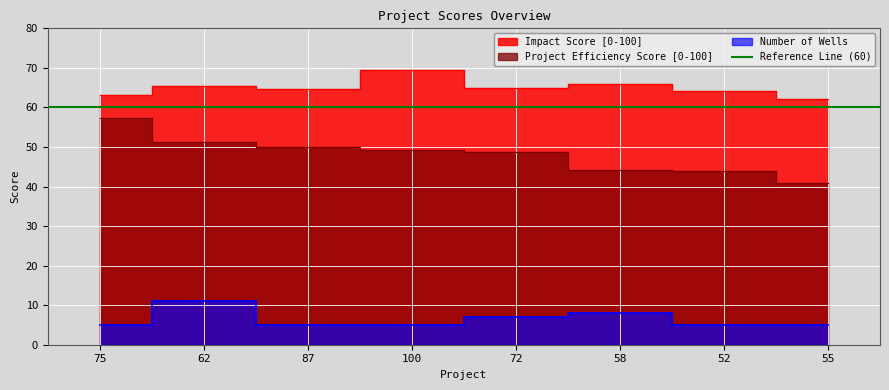

Between 55 and 62, which is larger?

62